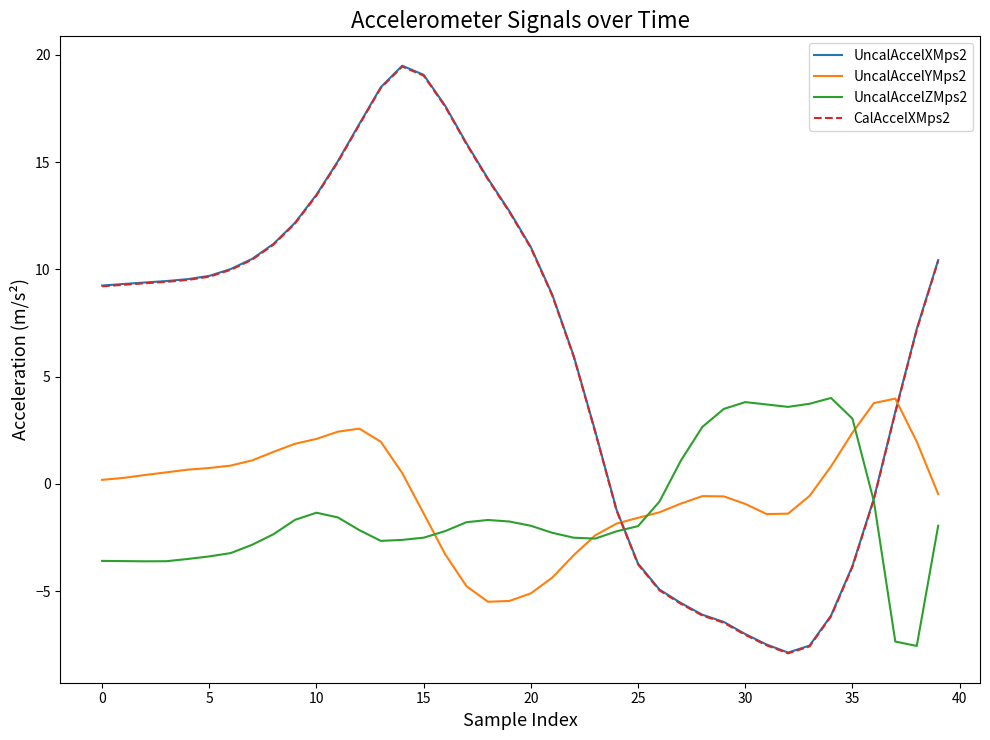

What is the minimum value for UncalAccelXMps2?

-7.9